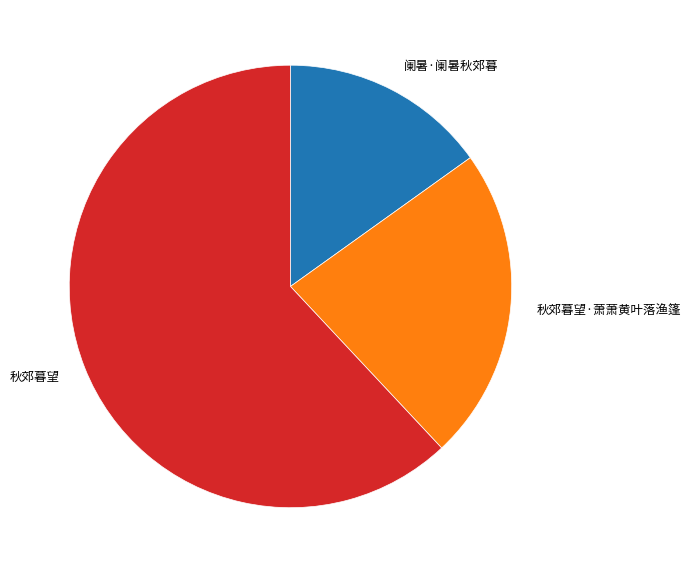

Which category has the biggest portion of the pie?

秋郊暮望